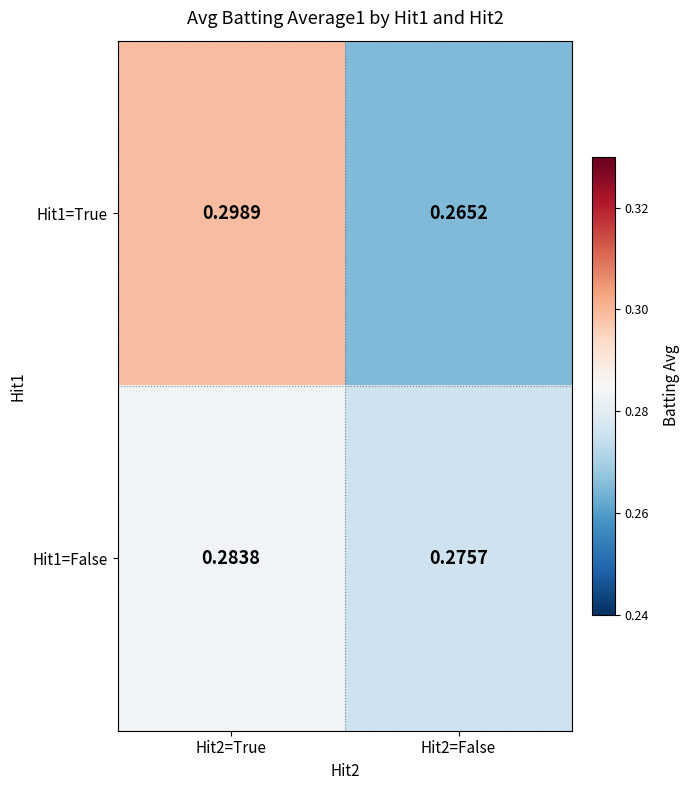

Is the value of Hit1=True at Hit2=False greater than the value of Hit1=False at Hit2=False?

No